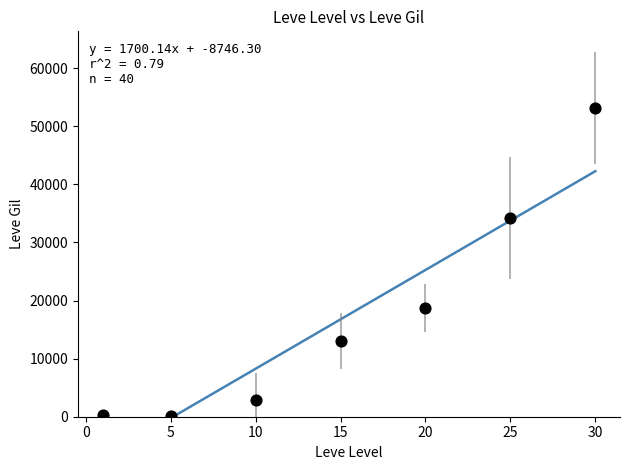

What is the range of Y values (max minus min)?

53000.8